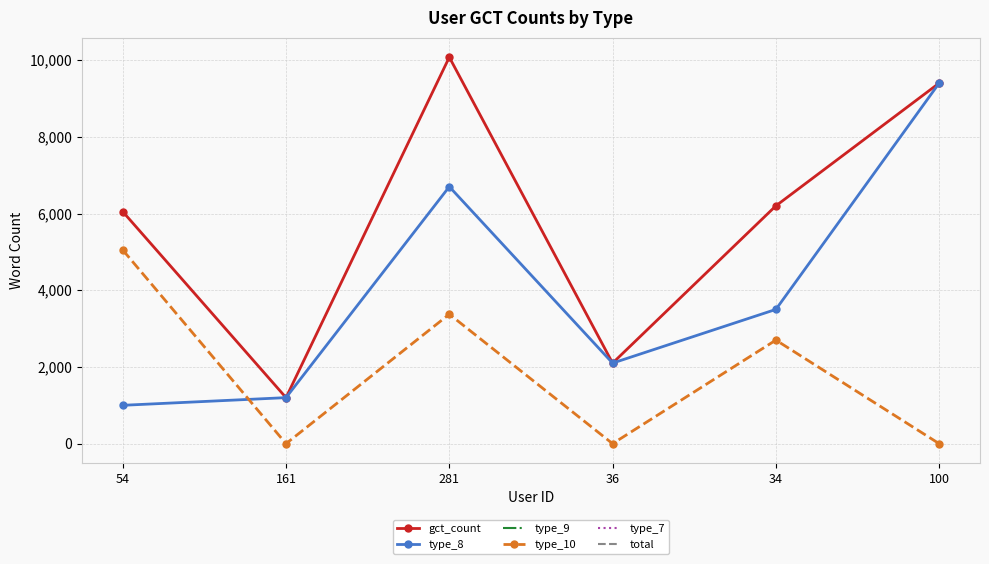

What is the spread (max minus min) of values at 34?

3500